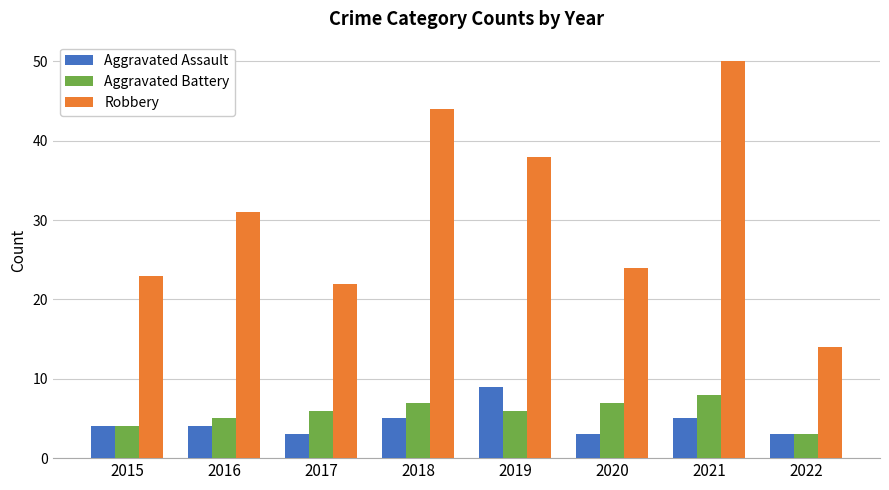

What is the average value of the Aggravated Battery series?

6